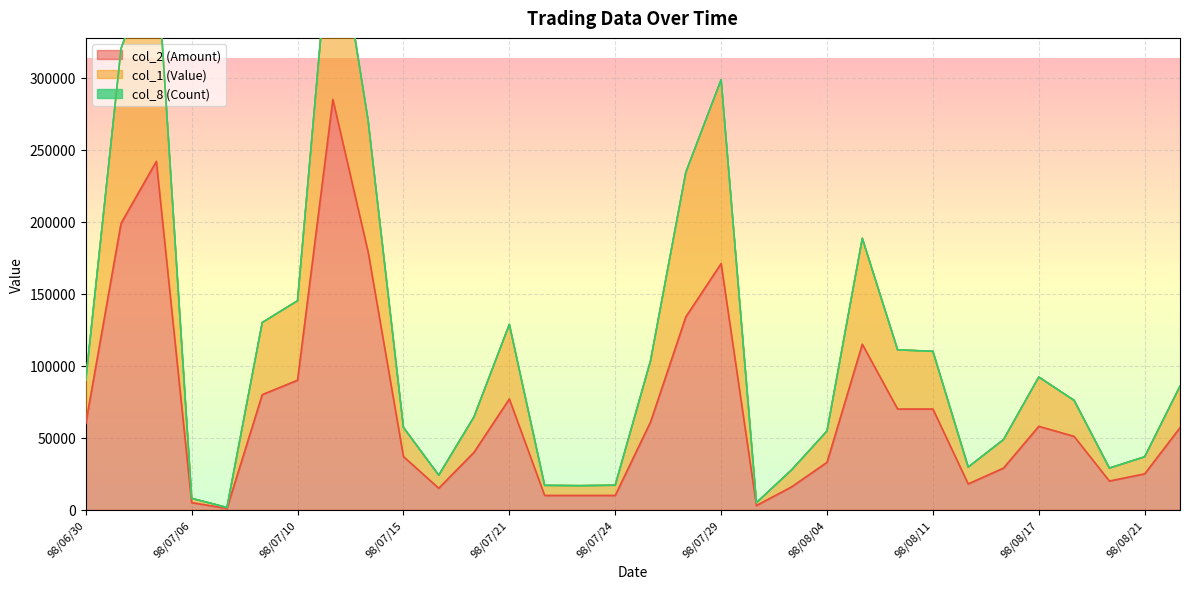

What is the highest value of the col_2 (Amount) series?

285000